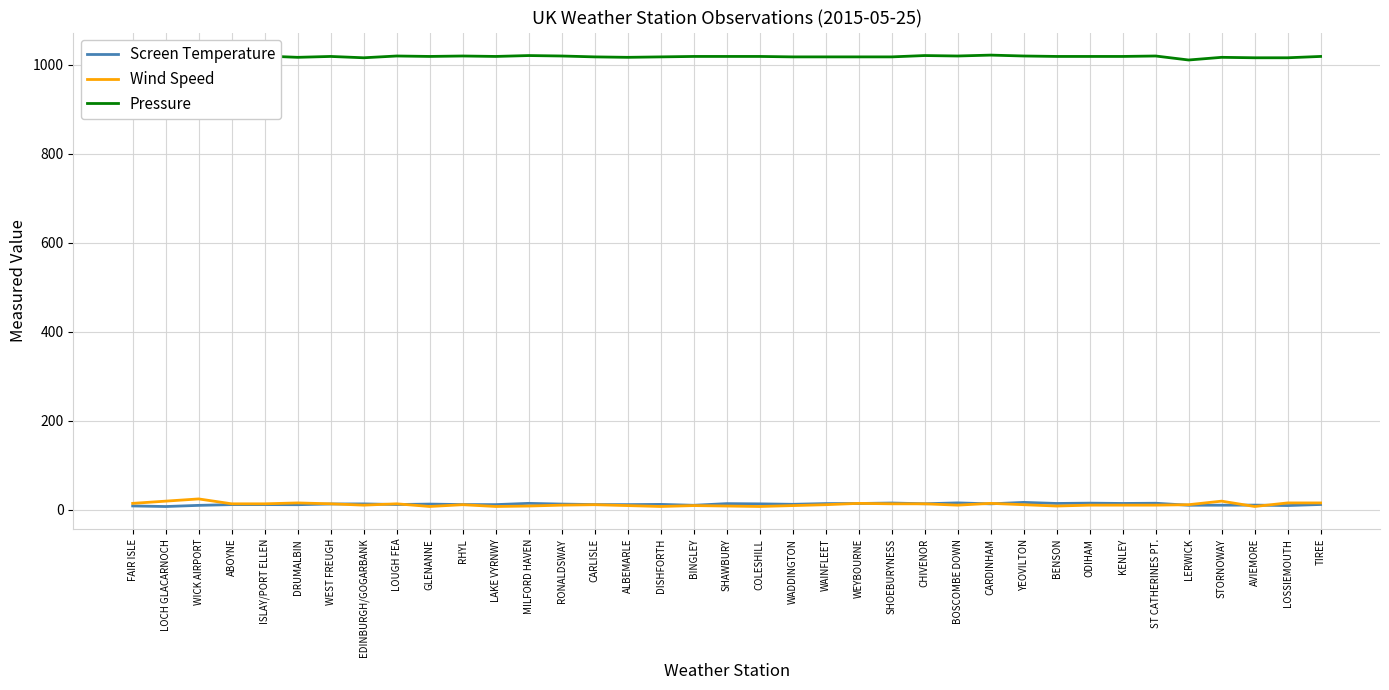

Is it true that Wind Speed equals 24.0 at WICK AIRPORT?

True